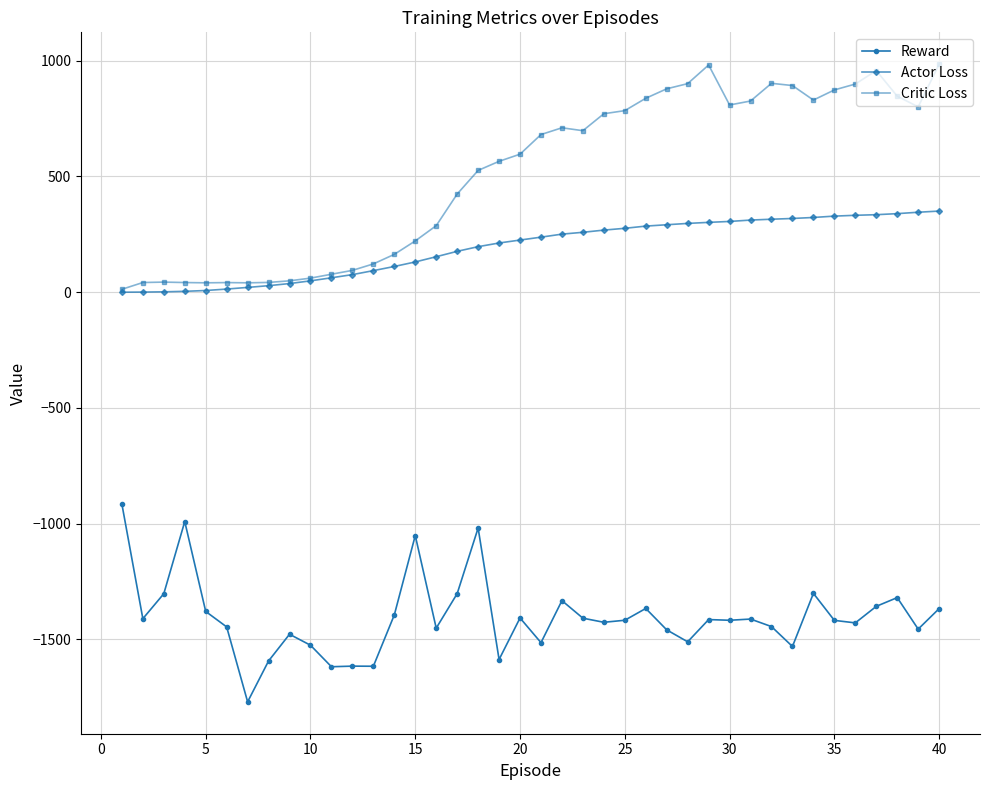

Rank the series by their maximum value, from lowest to highest.

Reward, Actor Loss, Critic Loss